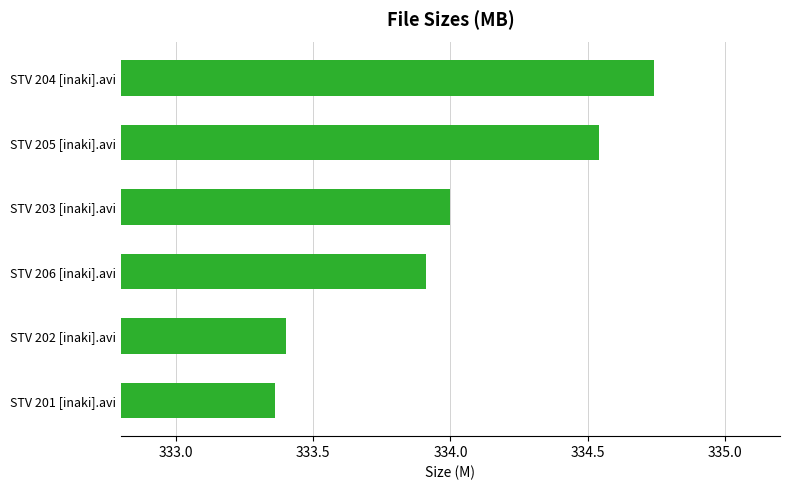

At which category does the chart reach its minimum across all series?

STV 201 [inaki].avi